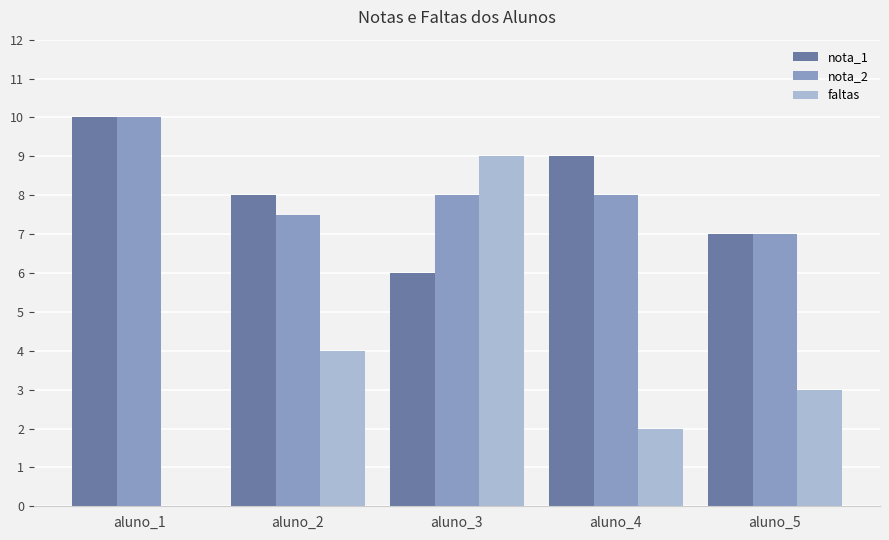

How many series are shown in this chart?

3